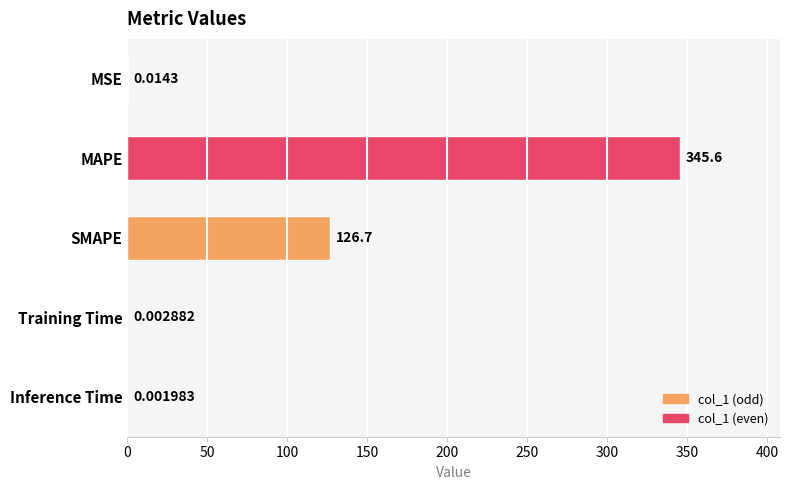

How many series are shown in this chart?

1